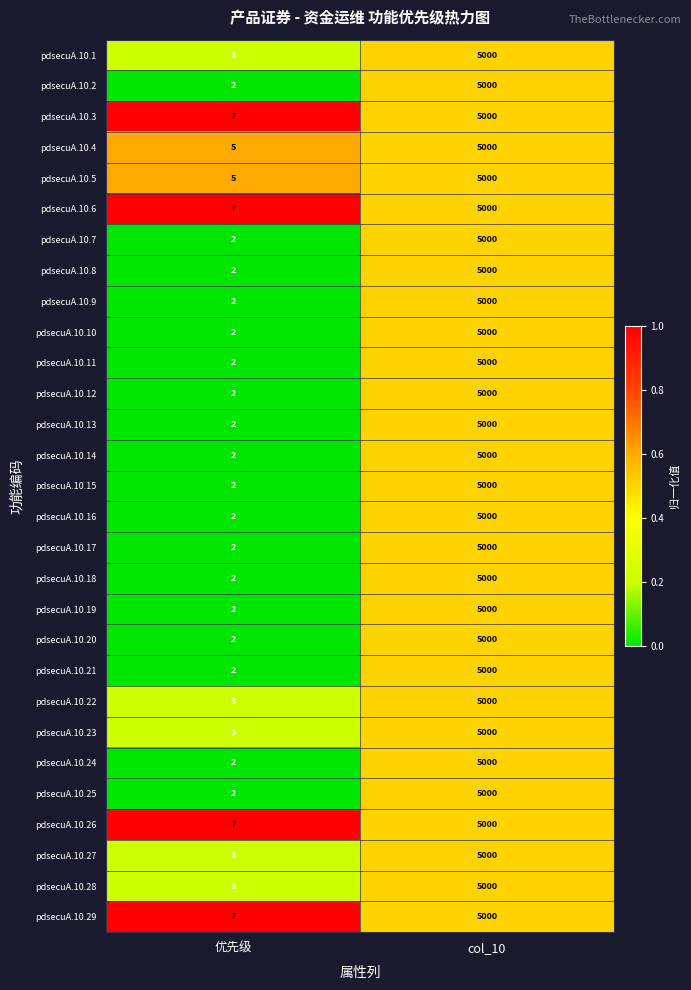

What is the difference between the highest and lowest values at 优先级?

5